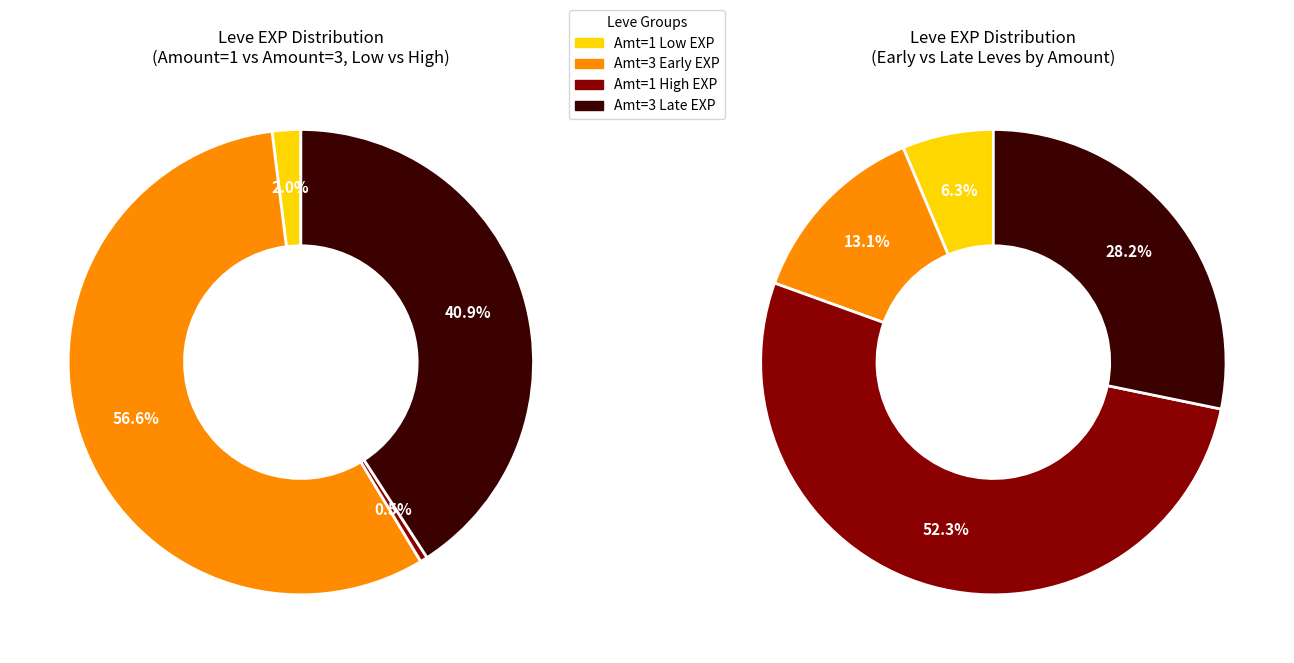

True or false: 2 accounts for 2% of the total.

False